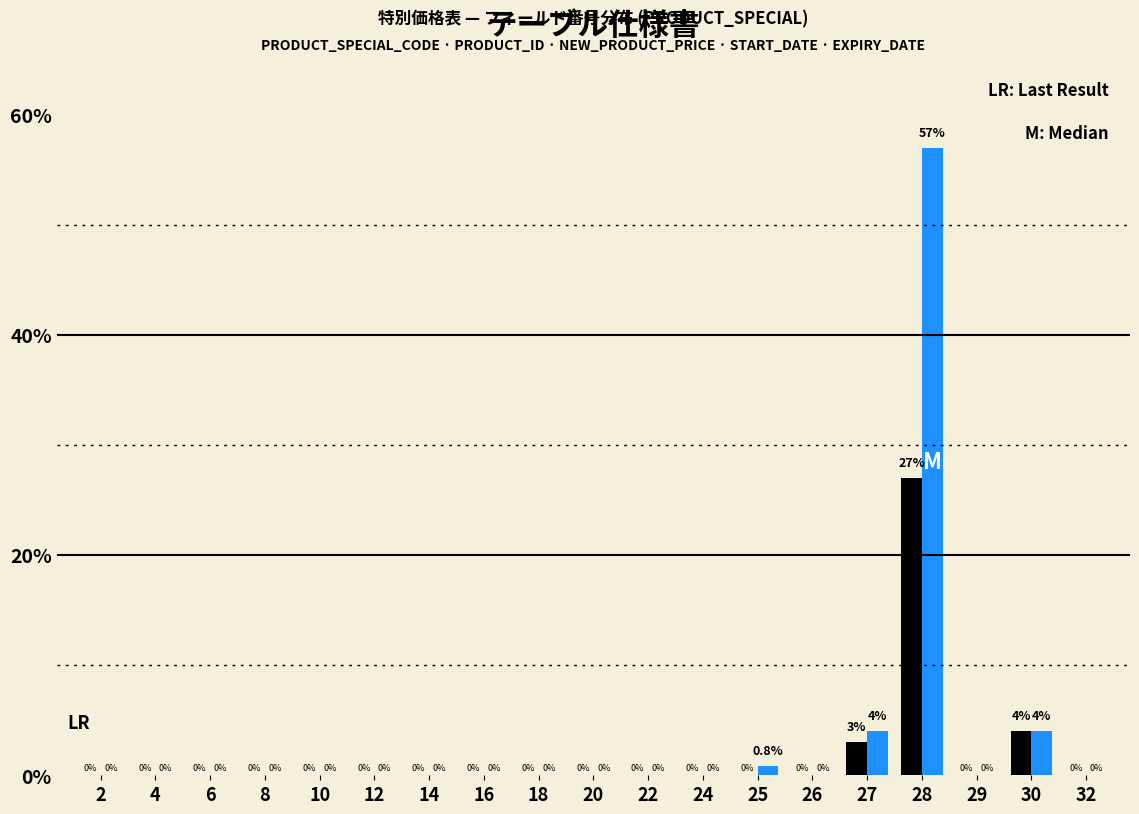

What is the maximum value shown in the chart?

57.0